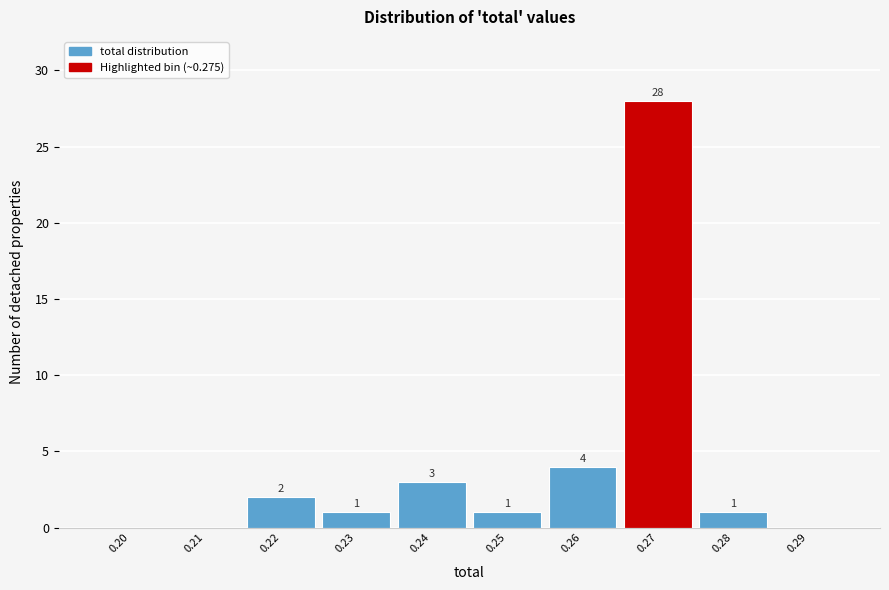

Reading left to right, what are all the values shown in this chart?

0.20=0	0.21=0	0.22=2	0.23=1	0.24=3	0.25=1	0.26=4	0.27=28	0.28=1	0.29=0